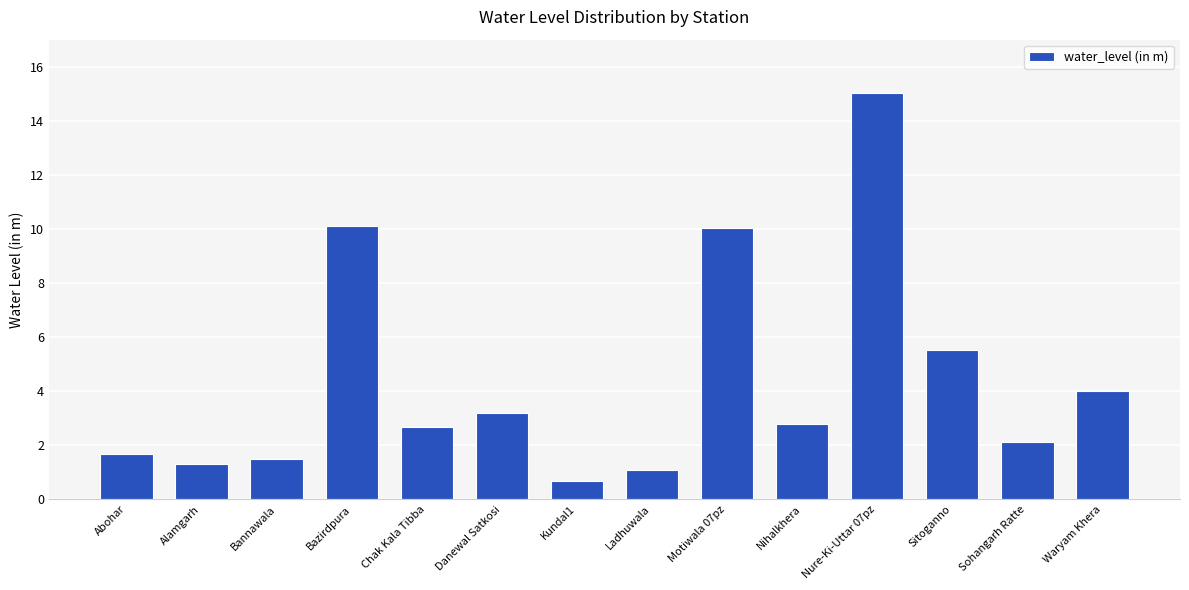

Which label corresponds to the smallest value in the chart?

Kundal1